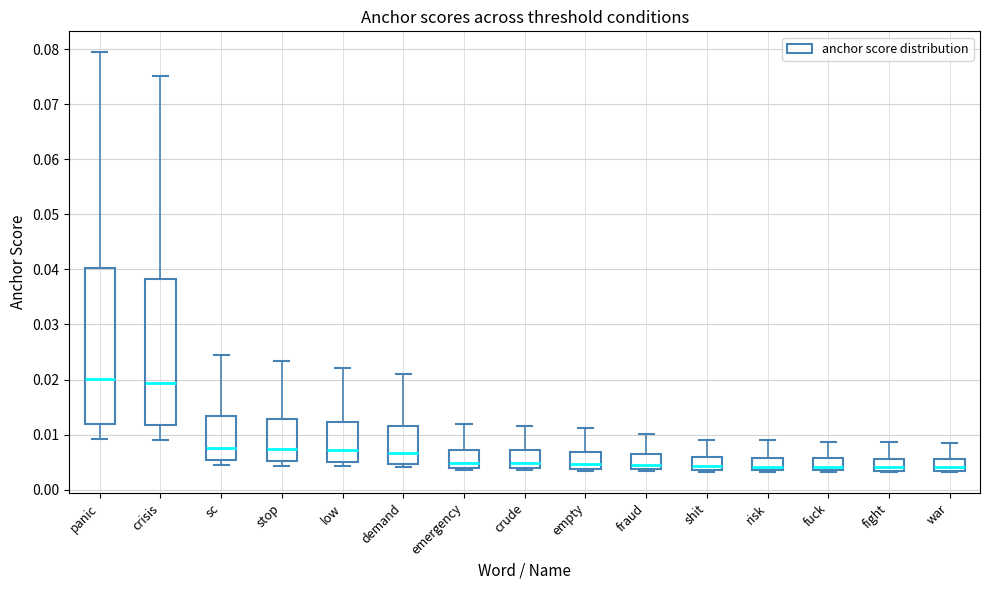

Reading left to right, transcribe this box plot: for each box, give where its median line is, the range the box spans, and where its two whiskers end, as read against the y-axis. The values are not printed on the chart, so give them approximately, as read against the axis.

panic: median 0.020, box 0.012 to 0.040, whiskers 0.009 to 0.079
crisis: median 0.019, box 0.012 to 0.038, whiskers 0.009 to 0.075
sc: median 0.008, box 0.005 to 0.013, whiskers 0.005 (just below the box's lower edge) to 0.025
stop: median 0.007, box 0.005 to 0.013, whiskers 0.004 to 0.023
low: median 0.007, box 0.005 to 0.012, whiskers 0.004 to 0.022
demand: median 0.007, box 0.005 to 0.012, whiskers 0.004 to 0.021
emergency: median 0.005, box 0.004 to 0.007, whiskers 0.004 (just below the box's lower edge) to 0.012
crude: median 0.005, box 0.004 to 0.007, whiskers 0.004 (just below the box's lower edge) to 0.012
empty: median 0.005, box 0.004 to 0.007, whiskers 0.003 to 0.011
fraud: median 0.004 (just above the box's lower edge), box 0.004 to 0.006, whiskers 0.003 to 0.010
shit: median 0.004 (just above the box's lower edge), box 0.004 to 0.006, whiskers 0.003 to 0.009
risk: median 0.004, box 0.003 to 0.006, whiskers 0.003 to 0.009
fuck: median 0.004, box 0.003 to 0.006, whiskers 0.003 to 0.009
fight: median 0.004, box 0.003 to 0.006, whiskers 0.003 to 0.009
war: median 0.004, box 0.003 to 0.006, whiskers 0.003 to 0.008